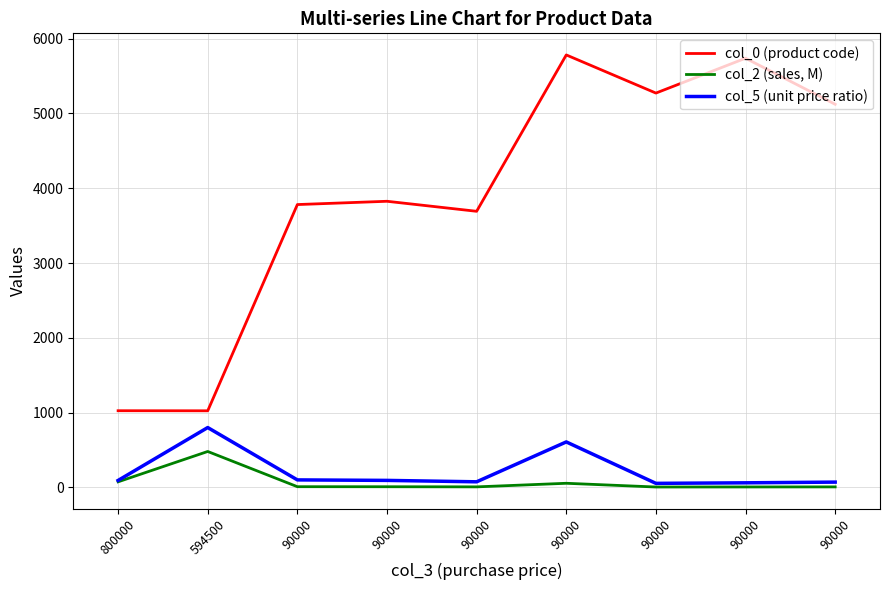

What are all the series names shown in the legend?

col_0 (product code), col_2 (sales, M), col_5 (unit price ratio)